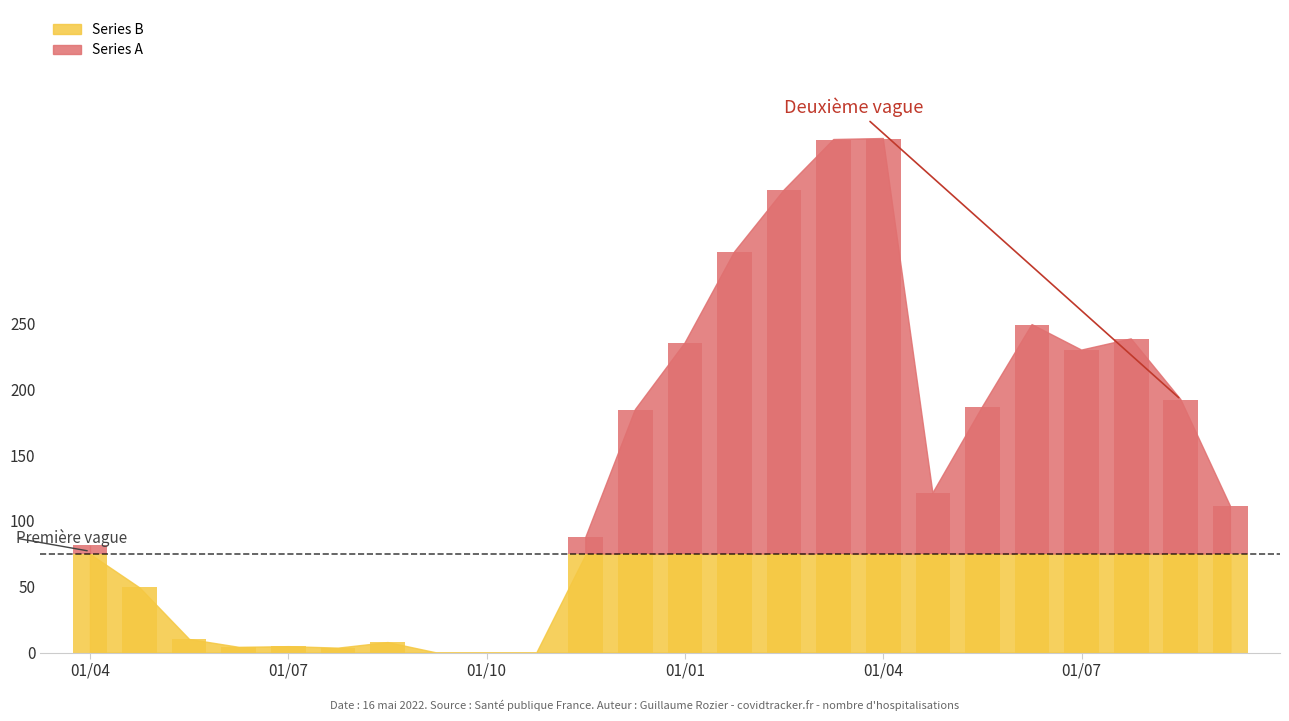

At which category is the sum across all series the highest?

16